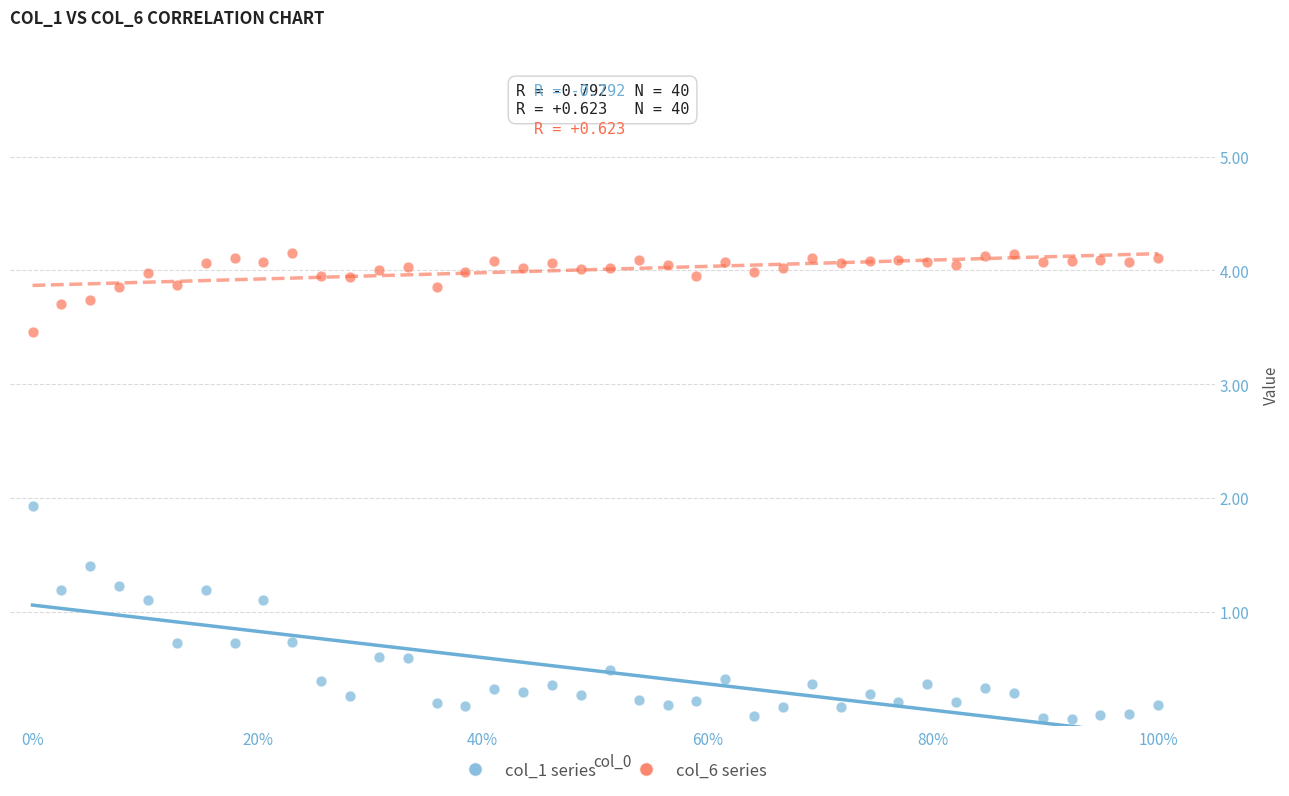

Which series reaches the maximum Y coordinate?

col_6 series